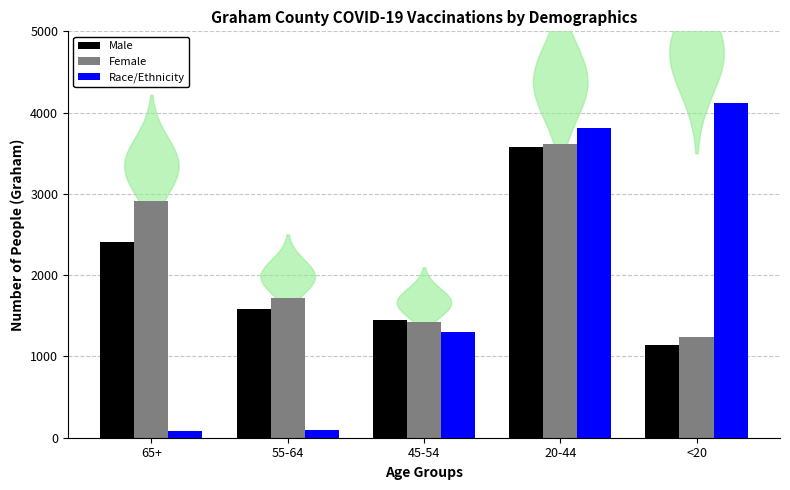

What is the sum of all Race/Ethnicity values?

9406